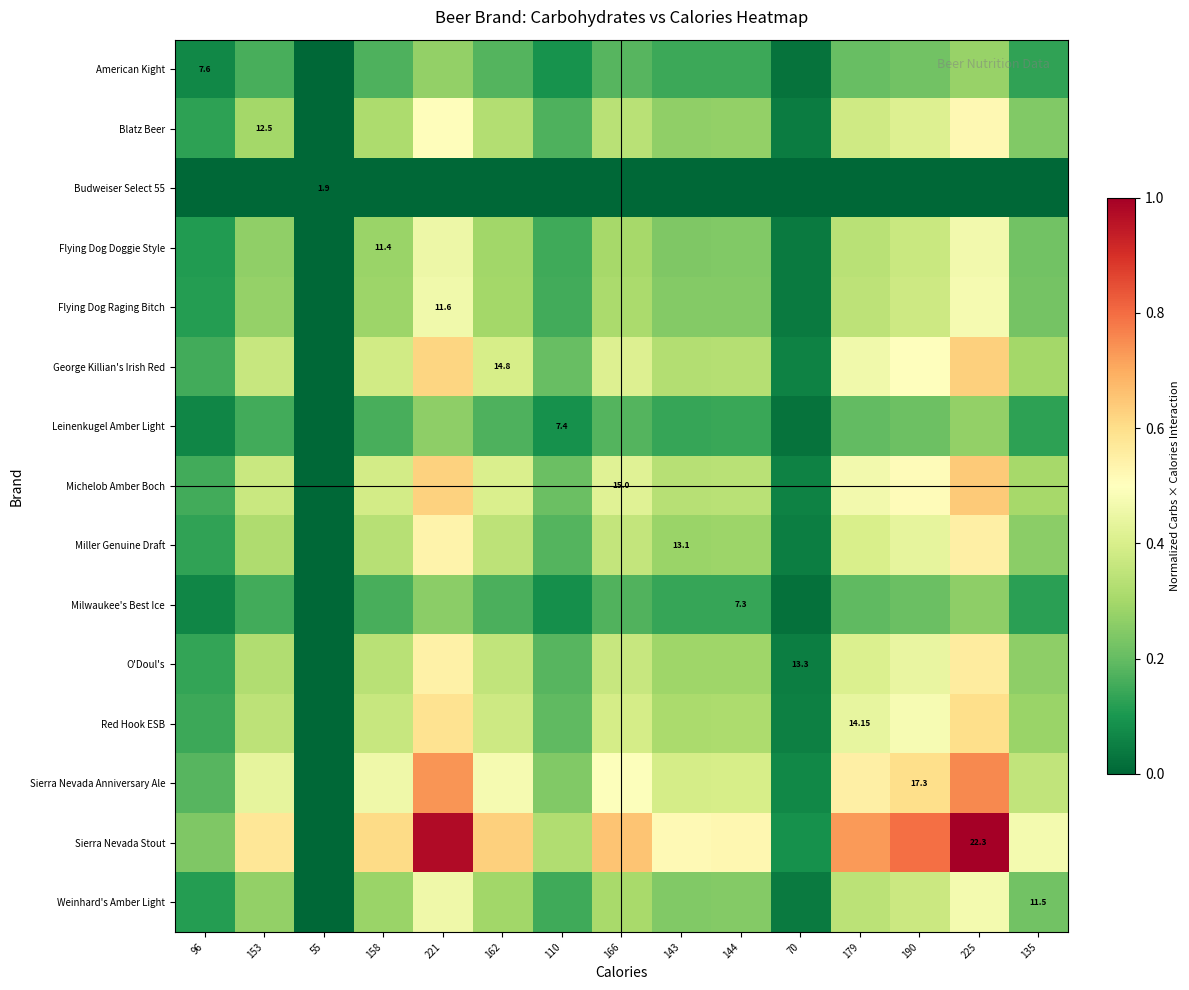

The Budweiser Select 55 series shows 0.0 at 96. True or false?

True